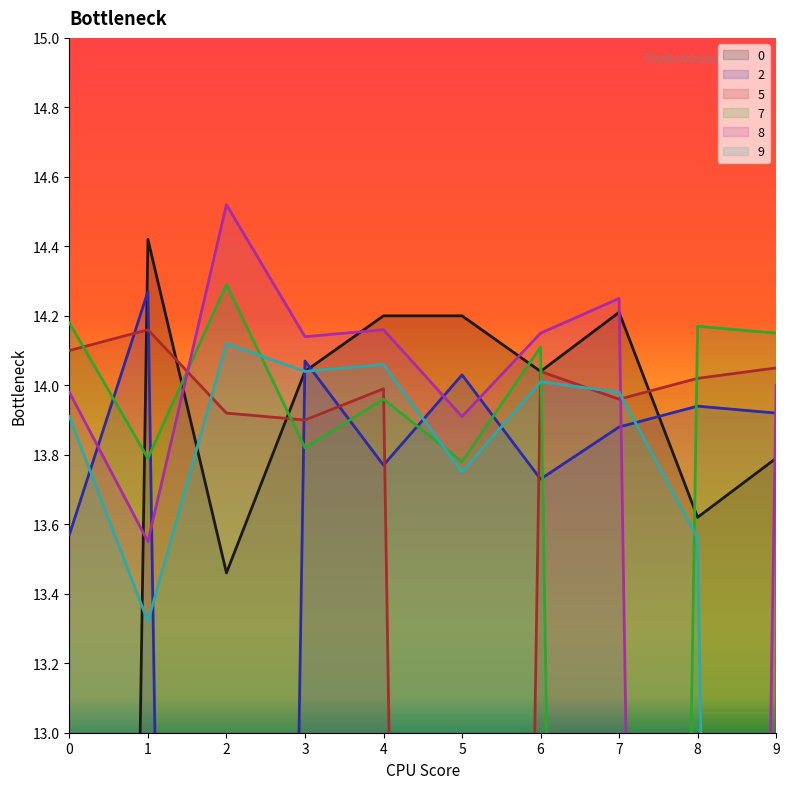

What is the average value of the 8 series?

12.7